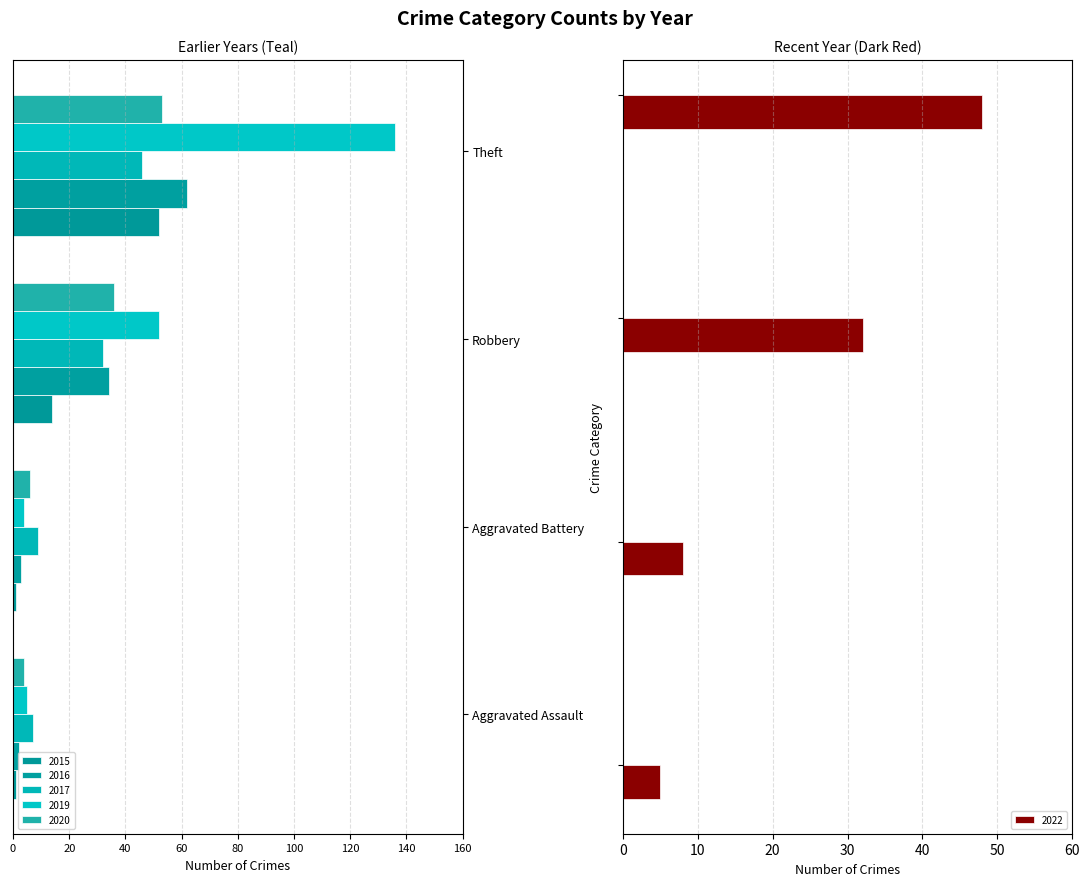

What is the sum of all 2022 values?

93